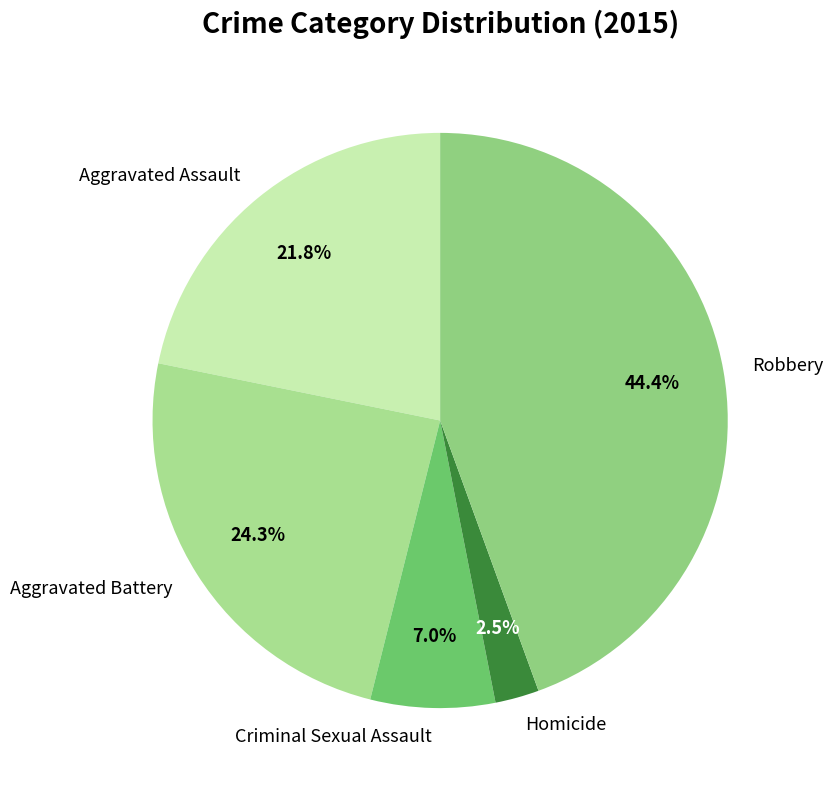

To the nearest percent, what is the average slice percentage?

20%